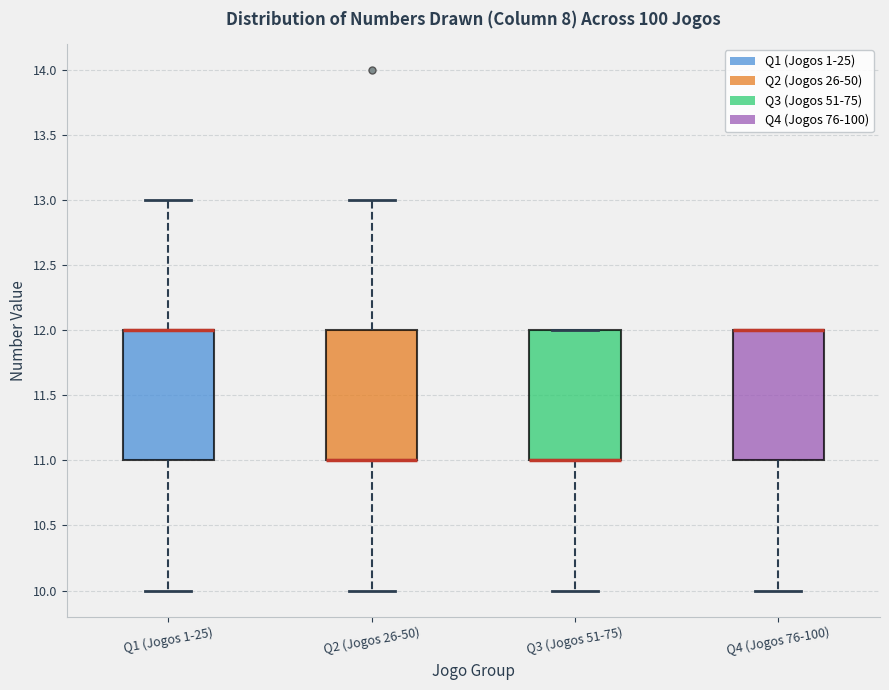

Where does the lower whisker of the box for Q2 (Jogos 26-50) end on the y-axis? The values are not printed on the chart, so give them approximately, as read against the axis.

10